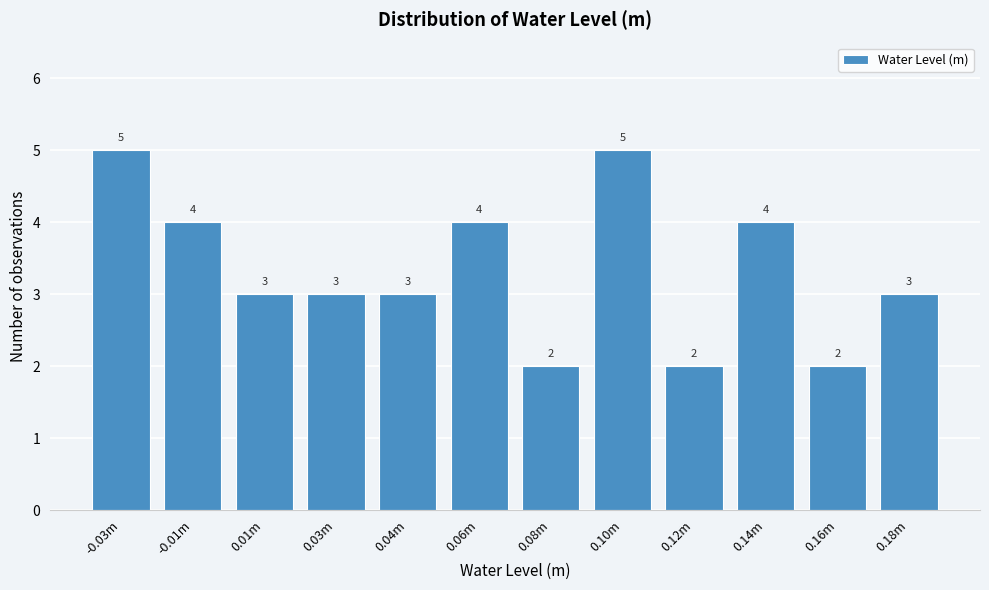

Reading left to right, list all the values displayed in this chart.

-0.03m=5	-0.01m=4	0.01m=3	0.03m=3	0.04m=3	0.06m=4	0.08m=2	0.10m=5	0.12m=2	0.14m=4	0.16m=2	0.18m=3